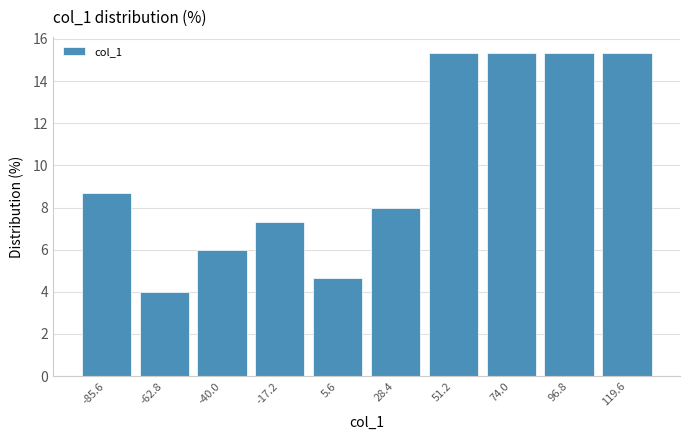

Reading left to right, list every bar in this chart as the range it spans on the x-axis followed by its height. Neither the bar edges nor the heights are printed on the chart, so give them approximately, as read against the axes.

-95 to -75: 8.6
-75 to -50: 4.0
-50 to -30: 6.0
-30 to -5: 7.4
-5 to 15: 4.6
15 to 40: 8.0
40 to 65: 15.4
65 to 85: 15.4
85 to 110: 15.4
110 to 130: 15.4